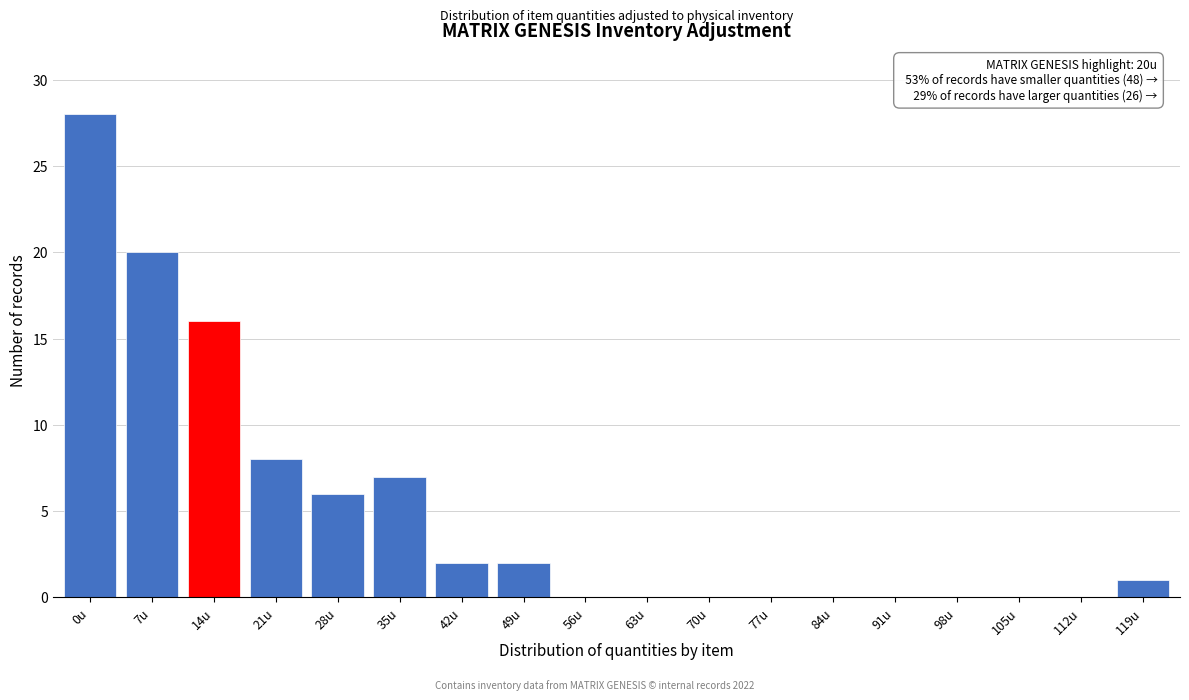

Reading left to right, transcribe all the data shown in this chart.

0u=28	7u=20	14u=16	21u=8	28u=6	35u=7	42u=2	49u=2	56u=0	63u=0	70u=0	77u=0	84u=0	91u=0	98u=0	105u=0	112u=0	119u=1